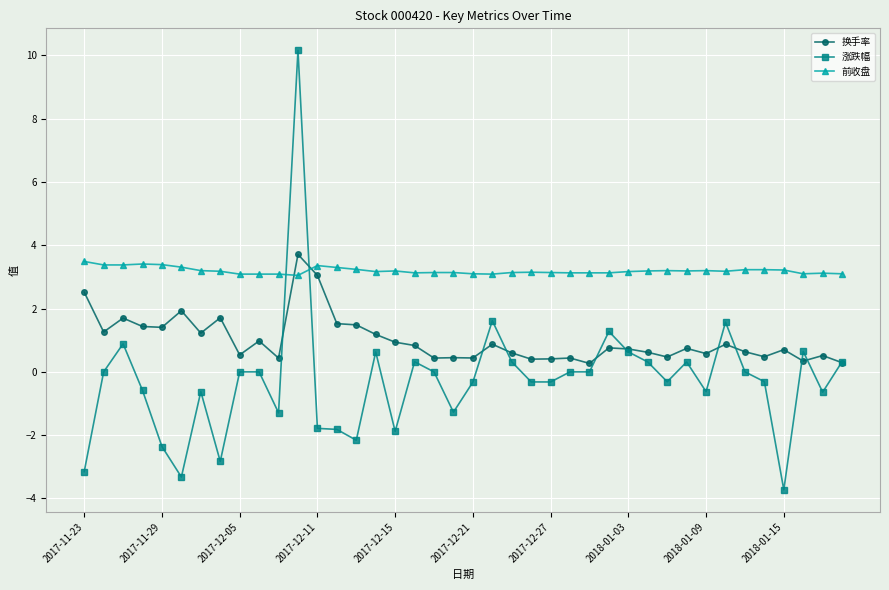

Does the chart display data point markers on the line(s)?

Yes